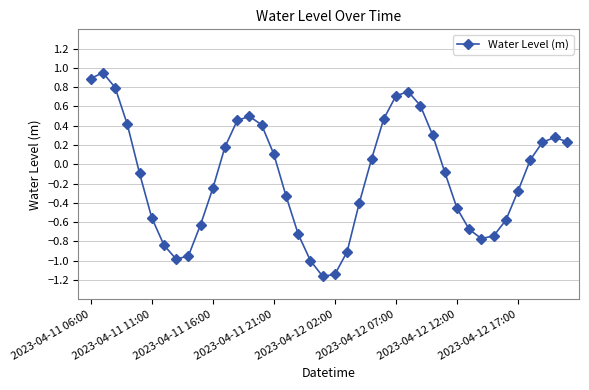

How many lines are shown in the chart?

1